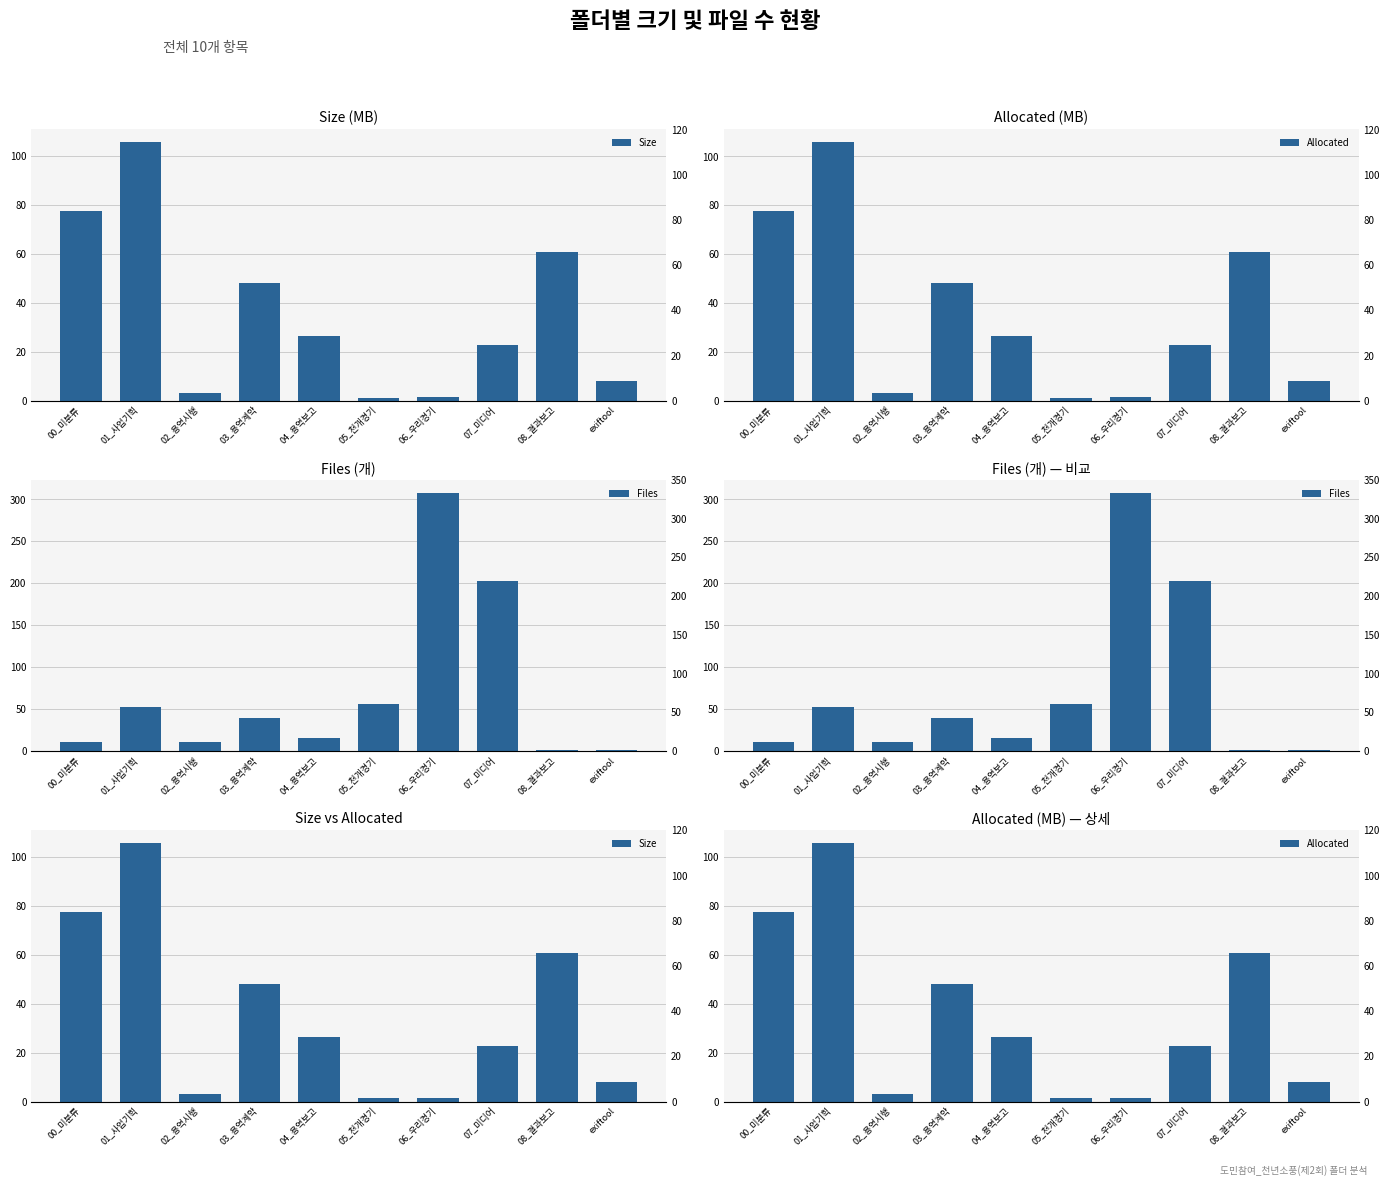

At which label does Files first exceed 39?

01_사업기획